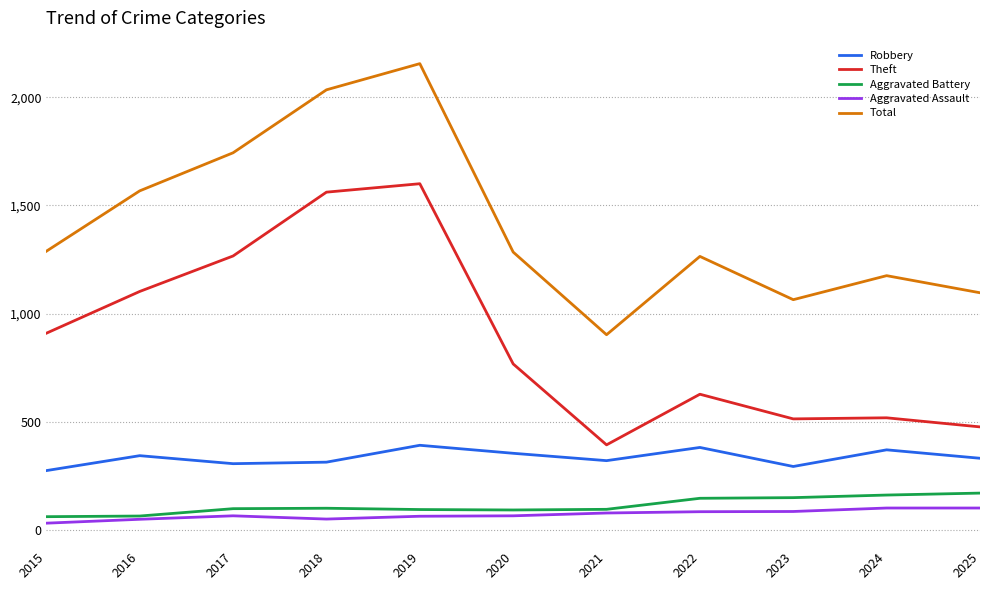

True or false: Aggravated Assault and Robbery intersect in this chart.

False